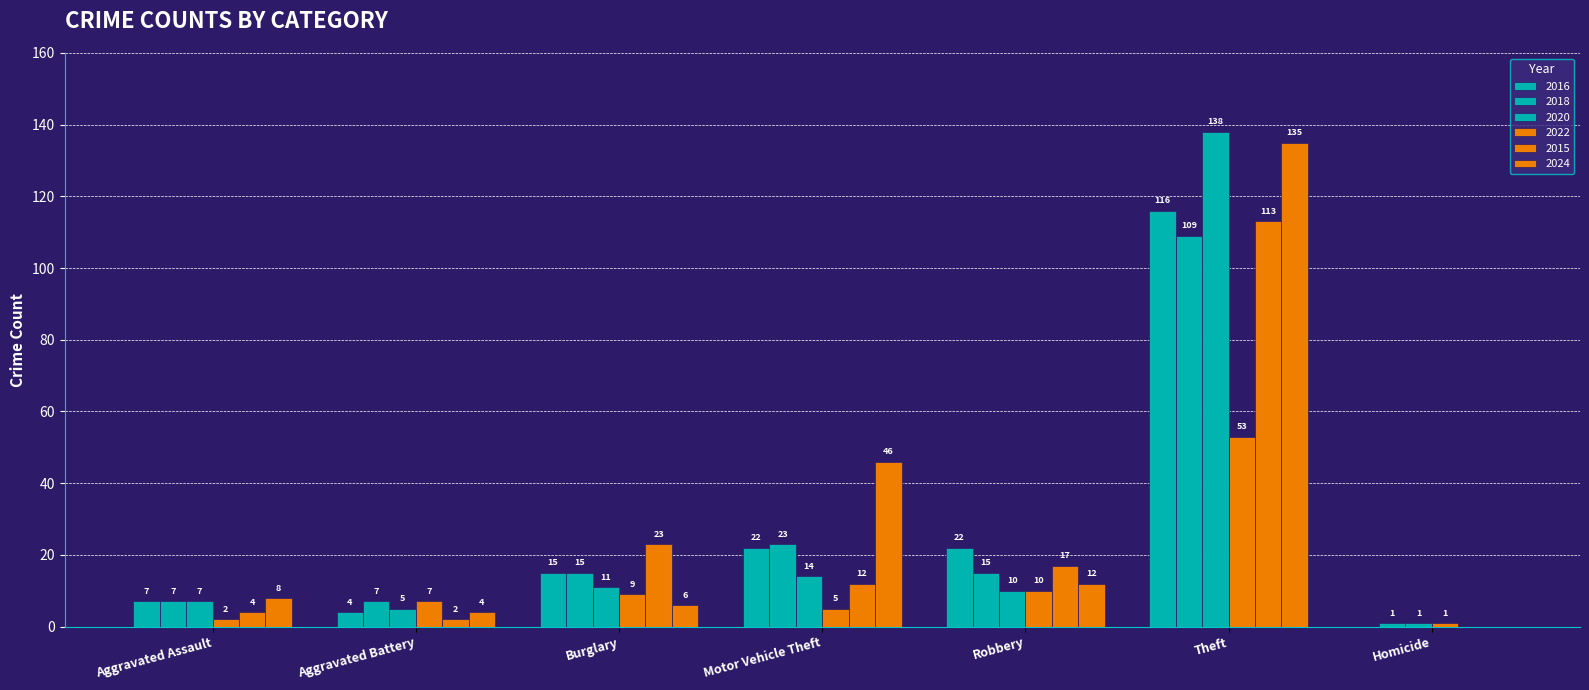

The 2020 series shows 1 at Aggravated Battery. True or false?

False